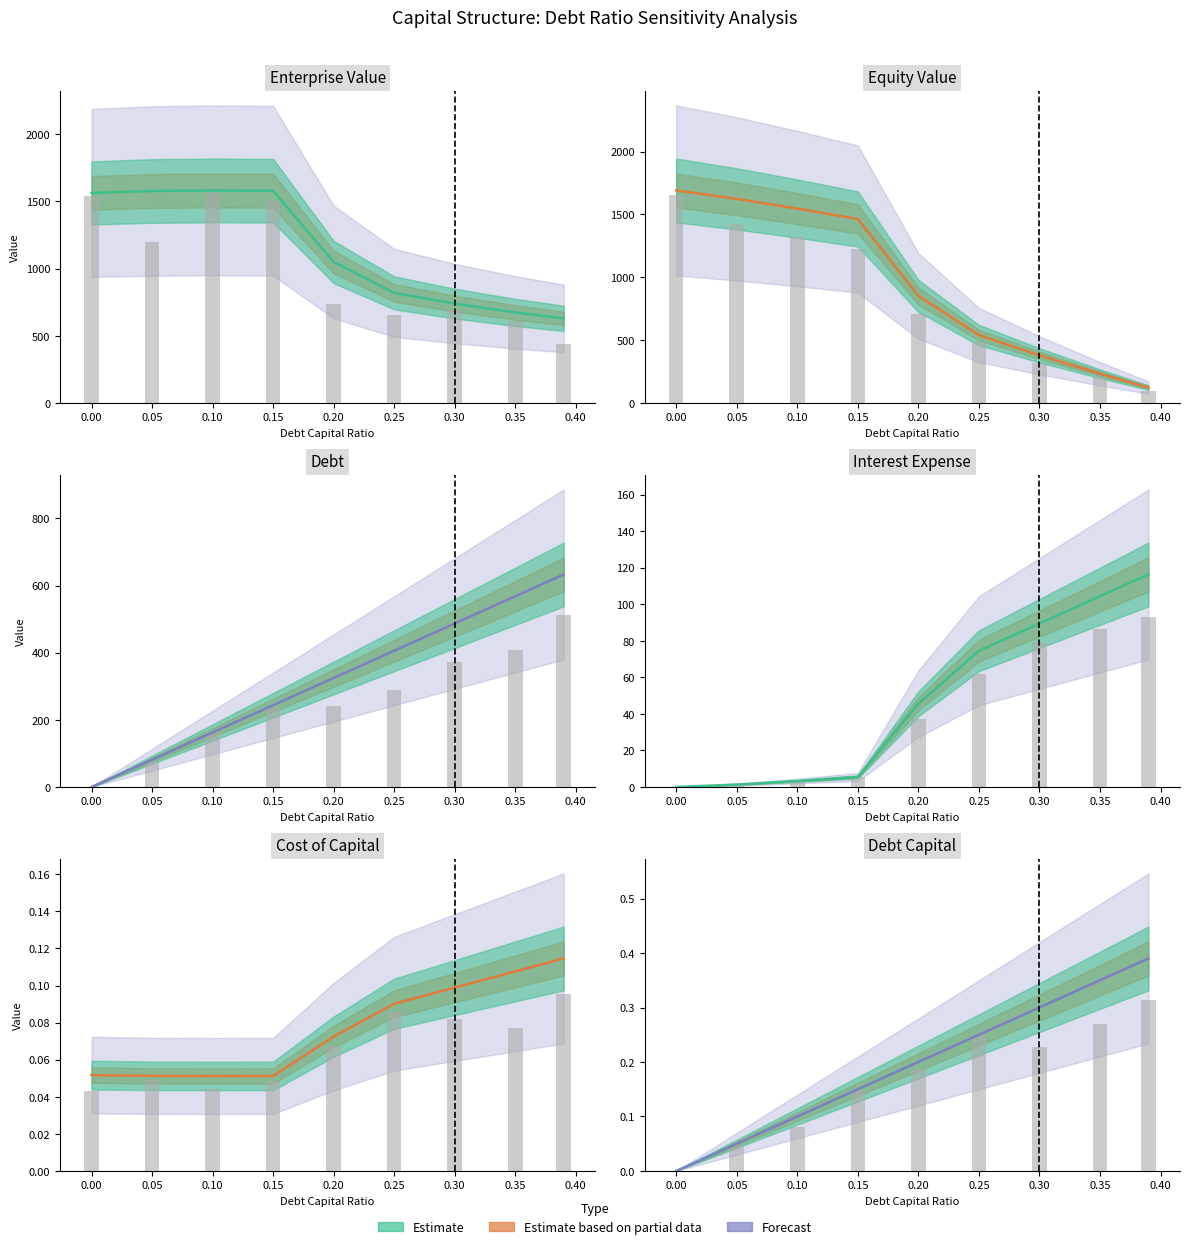

Which series has the largest total across all categories?

enterprise_value